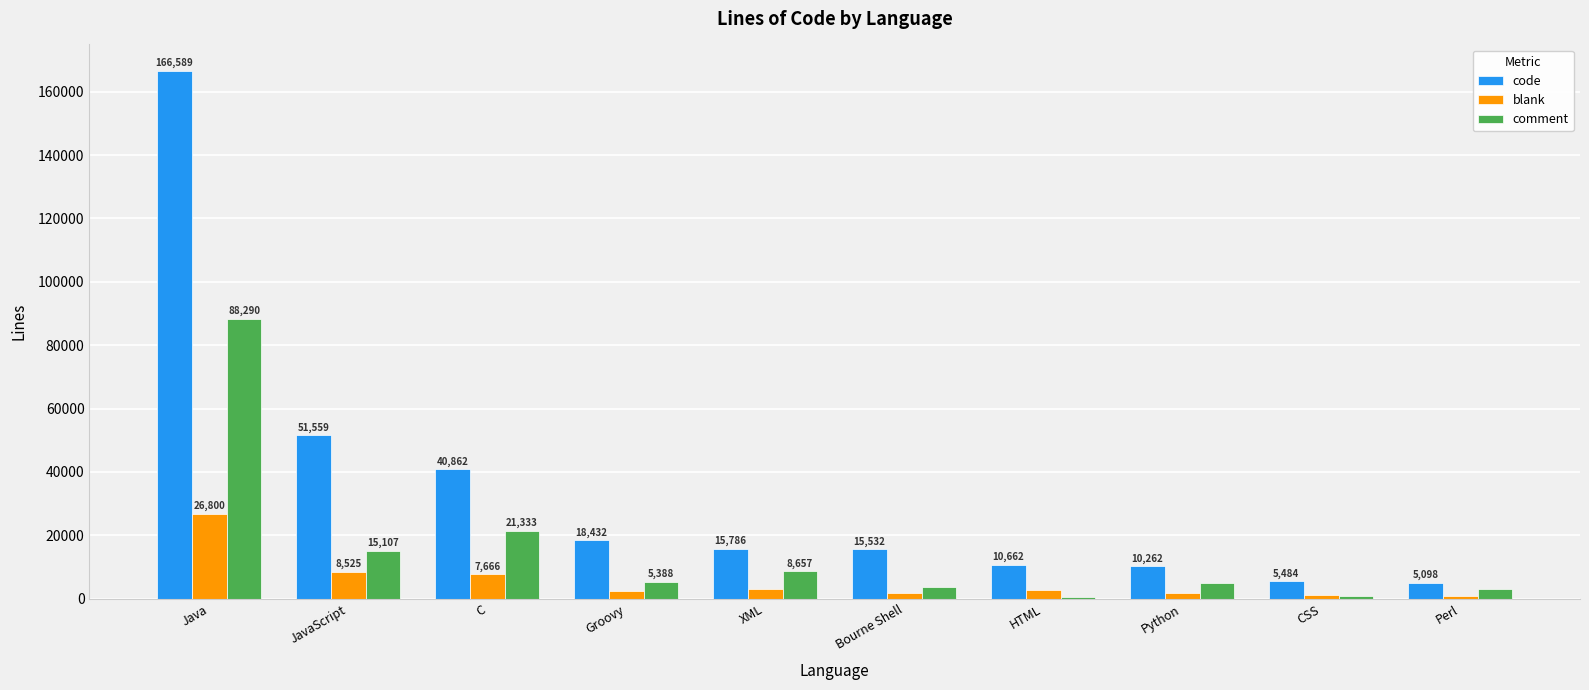

Which series changed the most between Groovy and XML?

comment